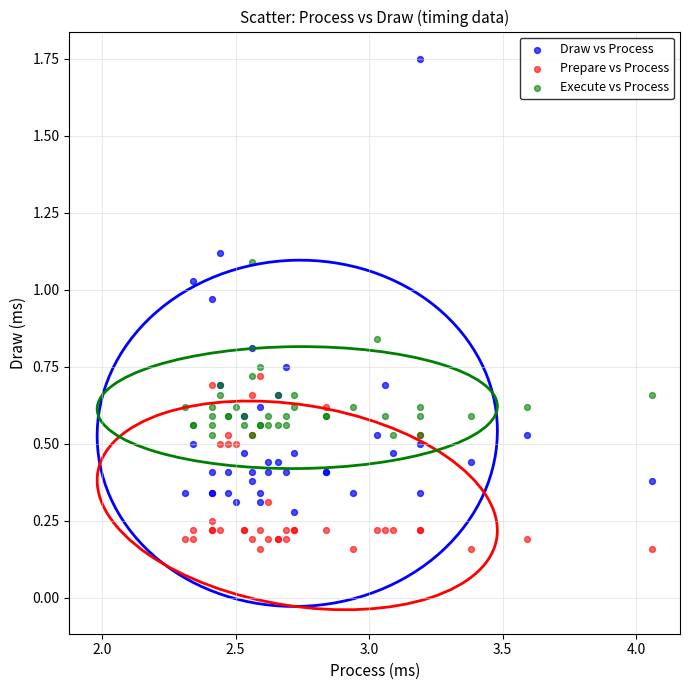

Which series has the largest Y range (max minus min)?

Draw vs Process